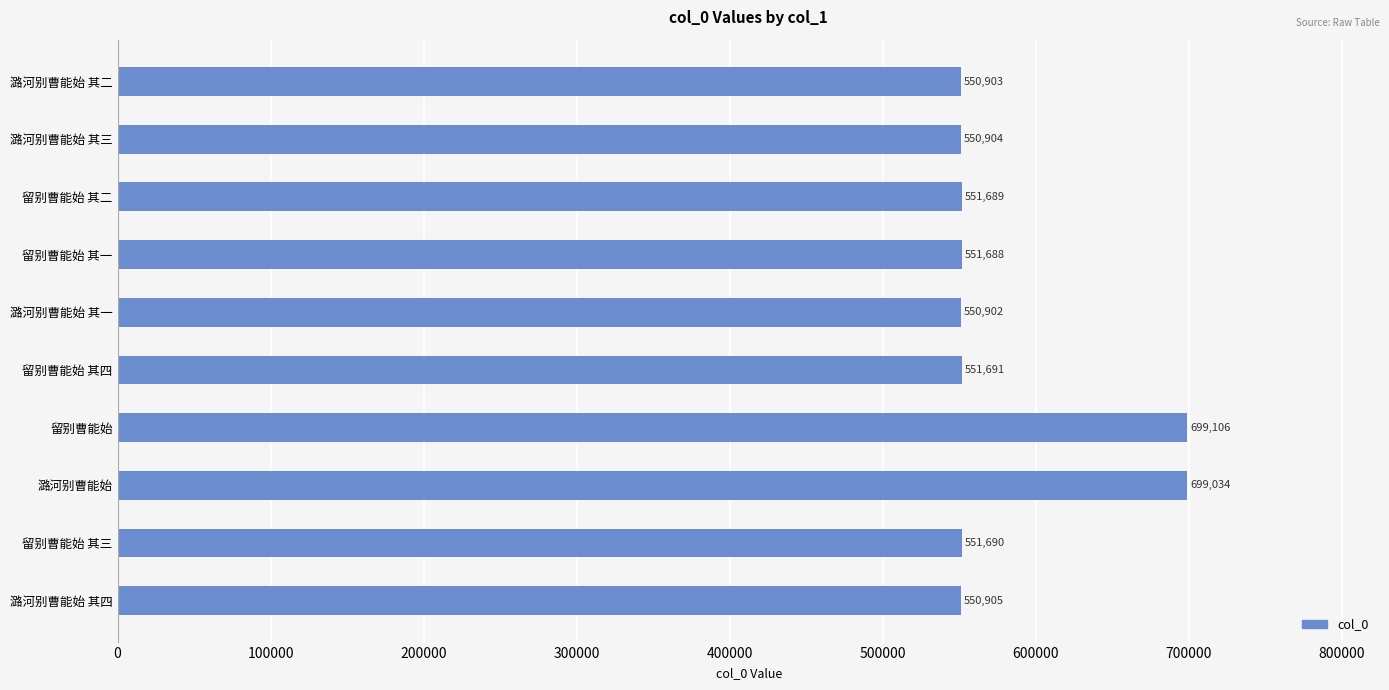

Are the bars horizontal?

Yes